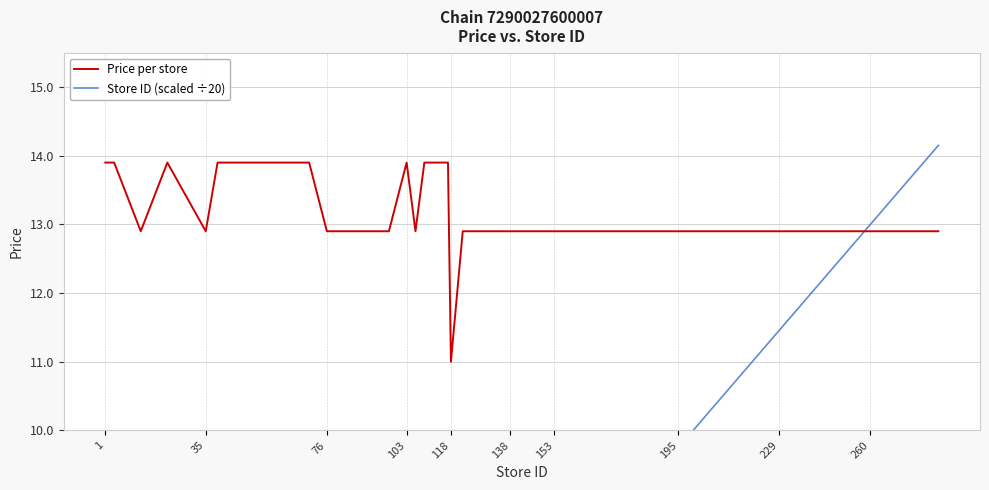

How many lines are shown in the chart?

2